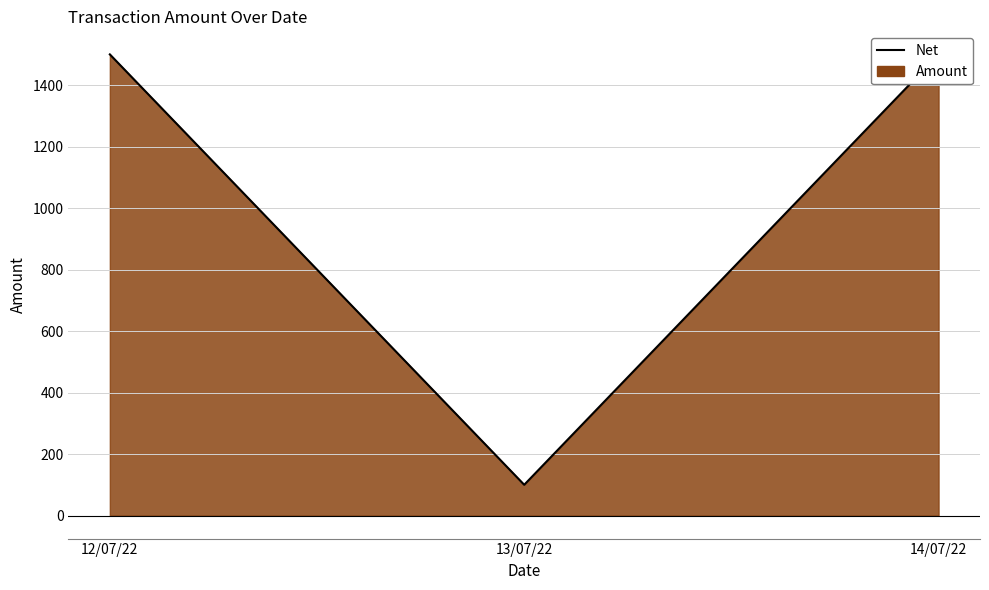

The chart shows a value of 21 at 13/07/22. True or false?

False